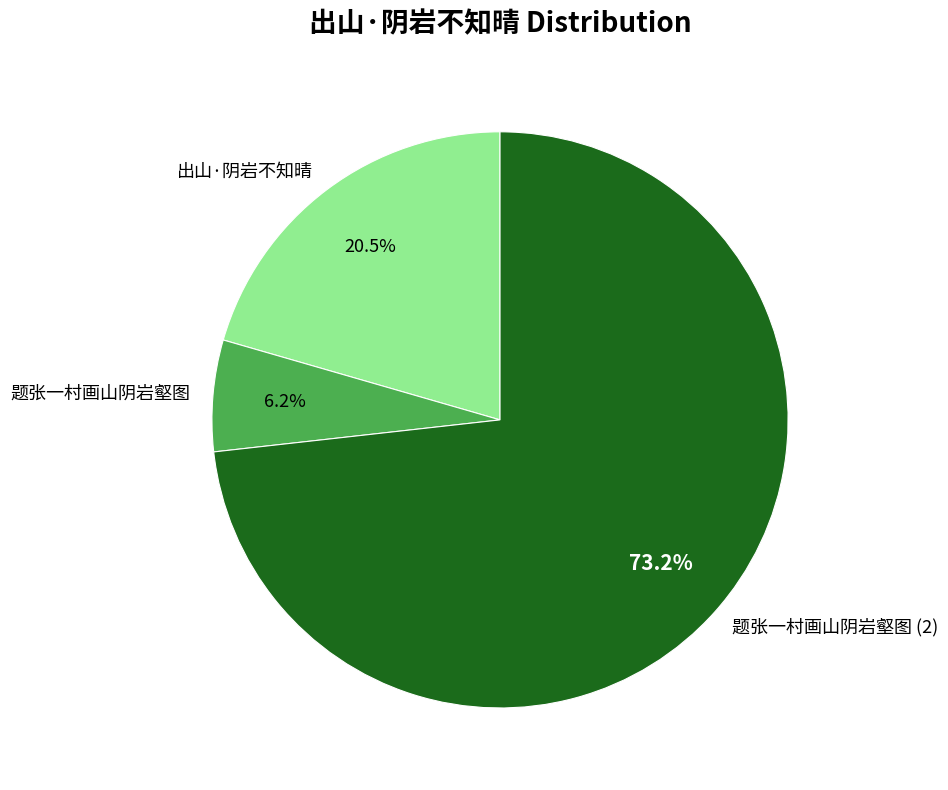

What is the total percentage of 出山·阴岩不知晴 and 题张一村画山阴岩壑图 (2)?

93.8%